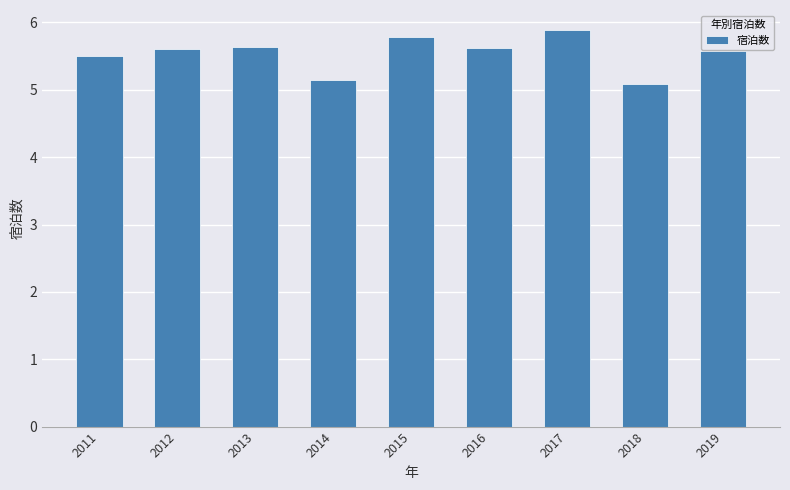

What value does the data have at 2012?

5.6